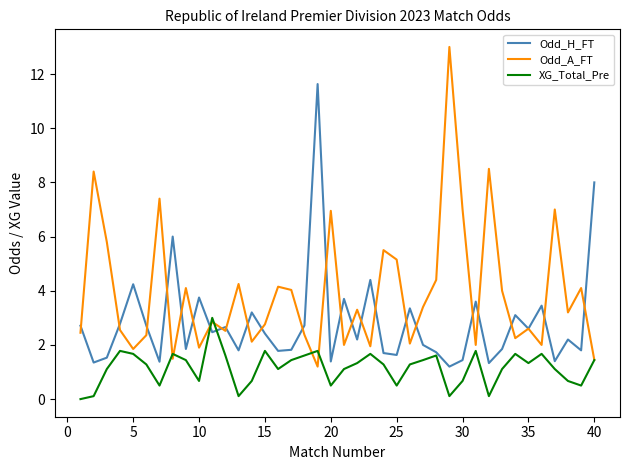

Which series has the widest spread of values?

Odd_A_FT